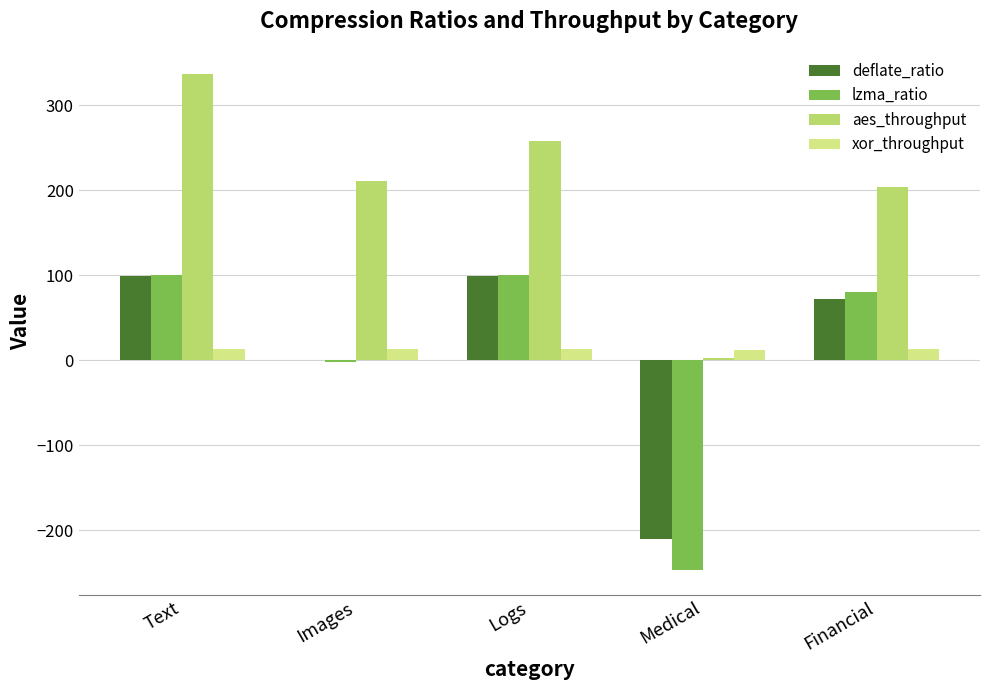

Which series has the largest range (max minus min)?

lzma_ratio